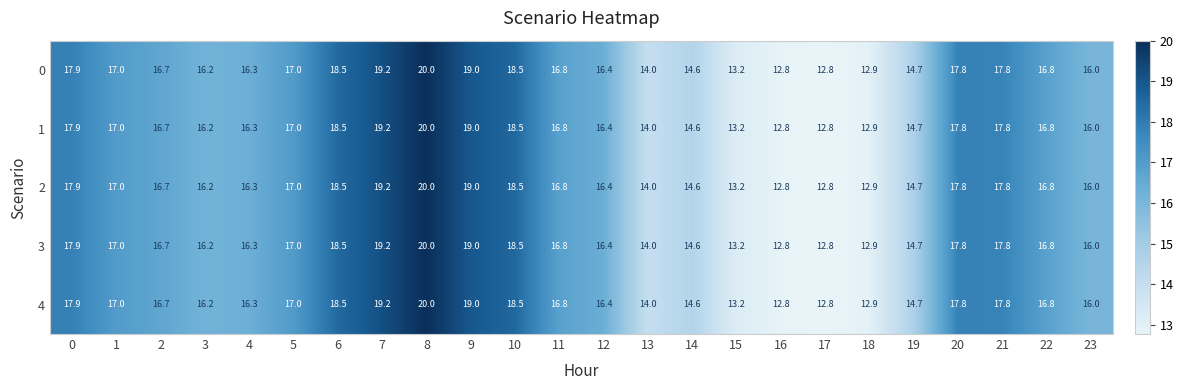

What is the difference between the 4 values at 15 and 21?

4.6